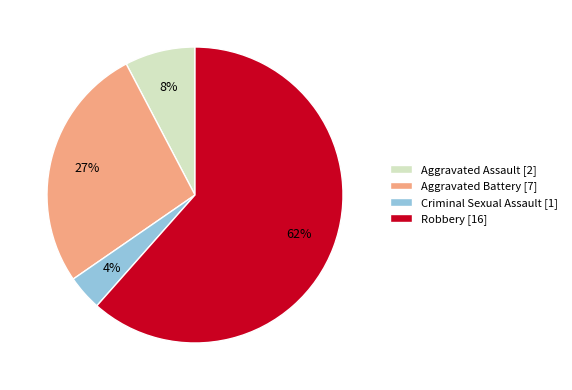

Does Robbery account for over 50% of the chart?

Yes